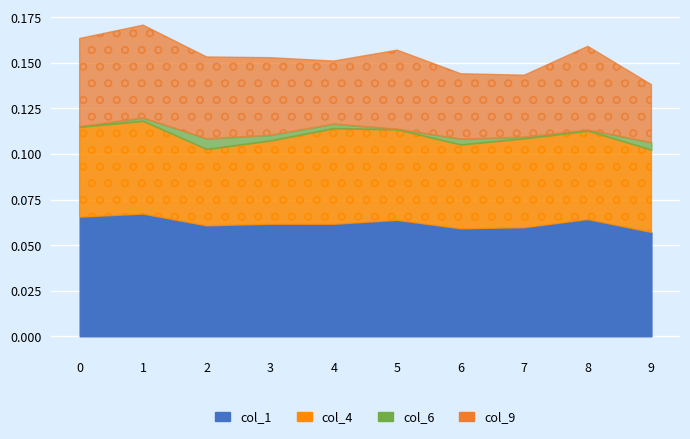

At which label is col_1 closest to 0?

9